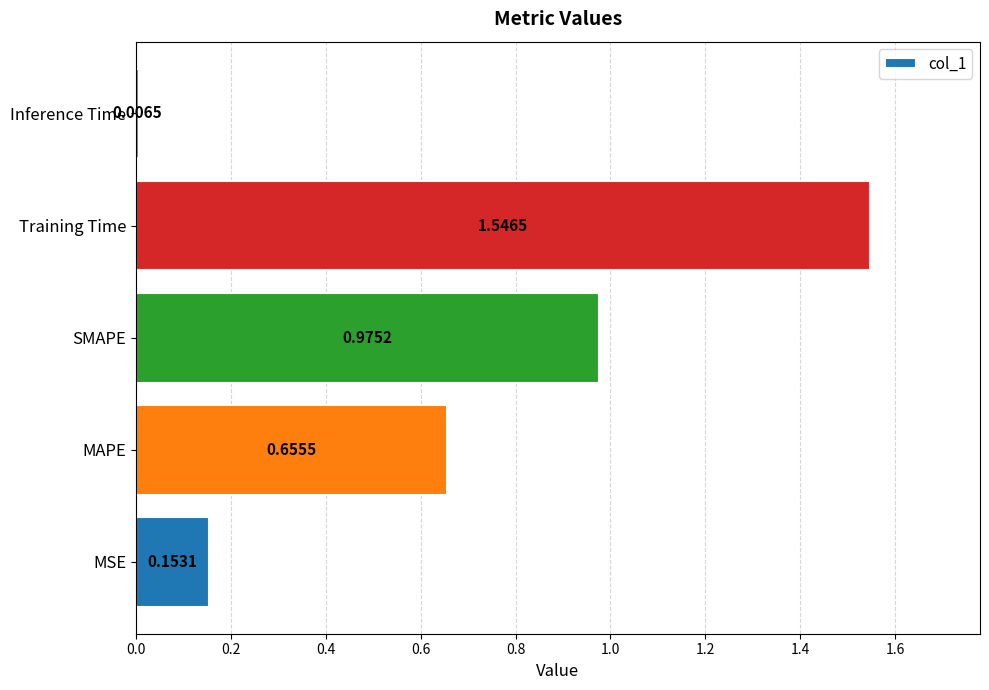

What is the change in value from SMAPE to Training Time?

+0.6